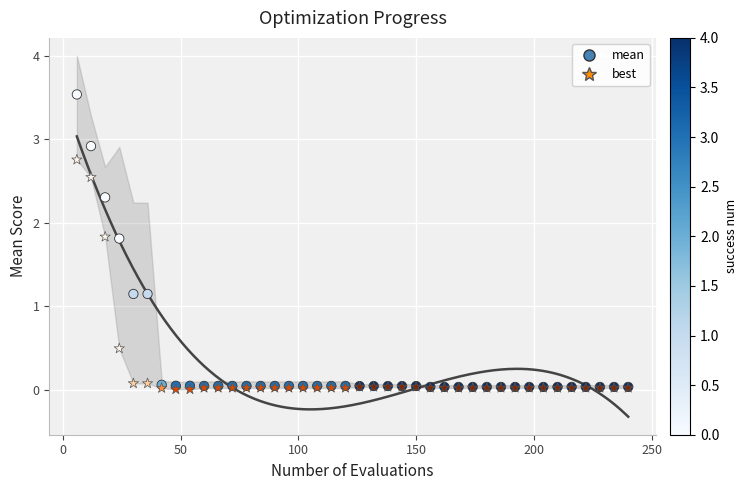

What are all the series names shown in the legend?

mean, best